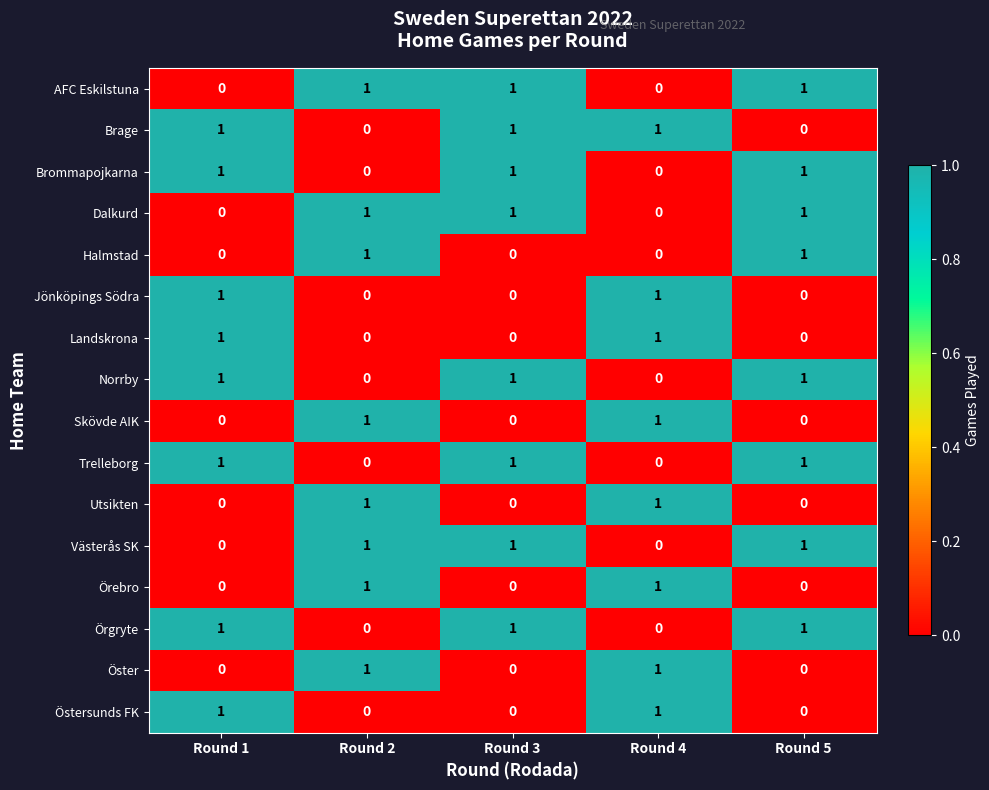

True or false: Västerås SK has a value of 2 at Round 2.

False